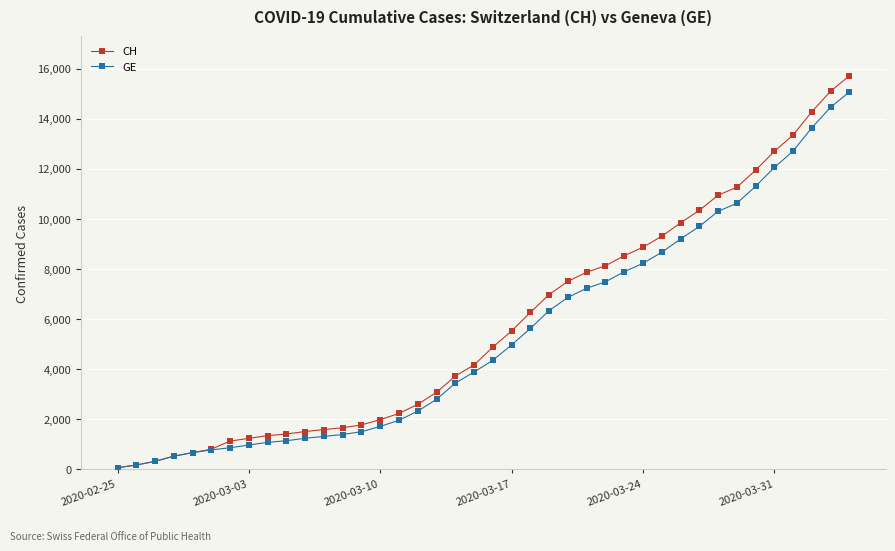

What is the value of the GE point at the 30th from the left?

8671